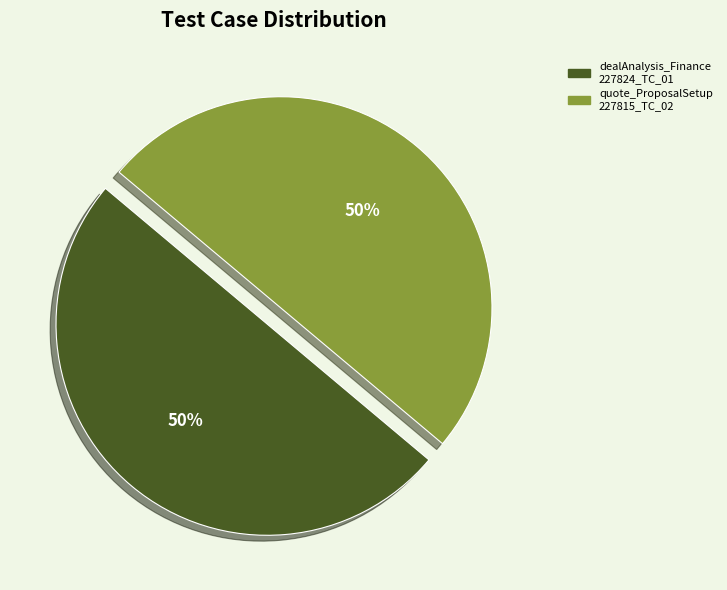

To the nearest percent, what is the average slice percentage?

50%